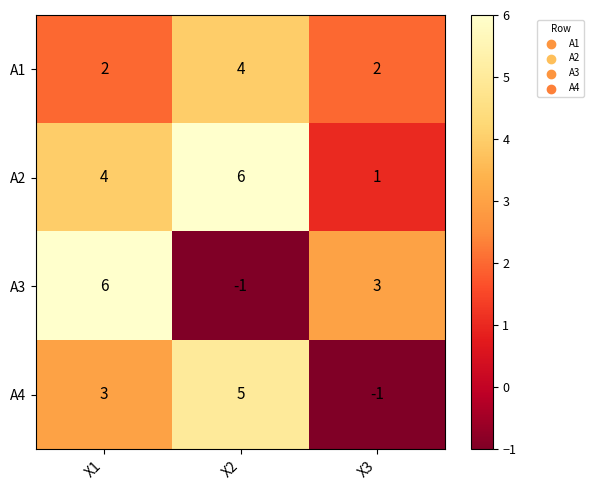

Reading left to right, extract all data points from this chart.

A1: X1=2	X2=4	X3=2
A2: X1=4	X2=6	X3=1
A3: X1=6	X2=-1	X3=3
A4: X1=3	X2=5	X3=-1